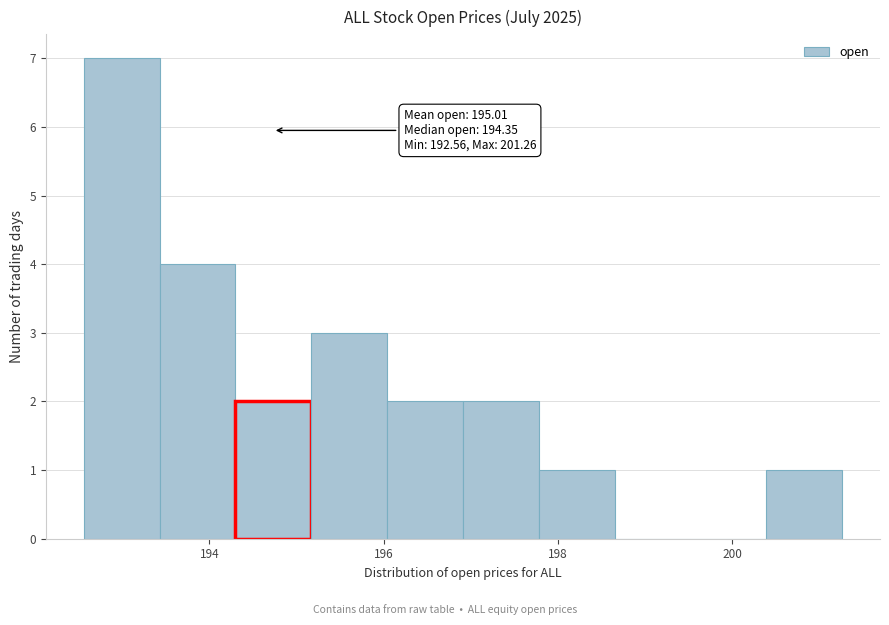

Over which range of the x-axis is the bar tallest?

192.6 to 193.4